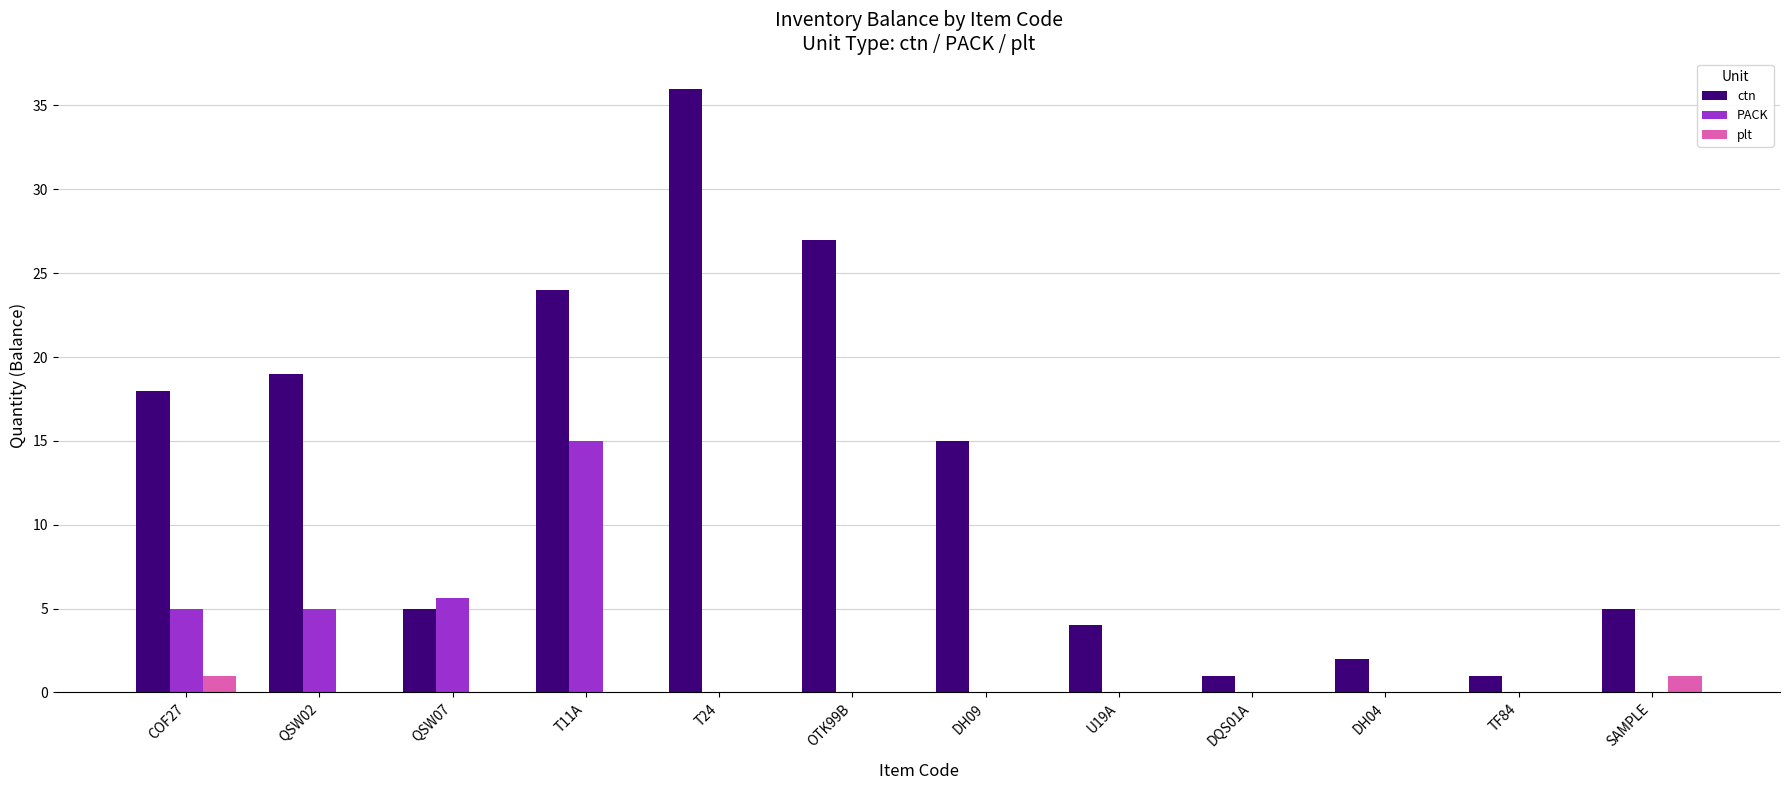

At which category is the sum across all series the highest?

T11A